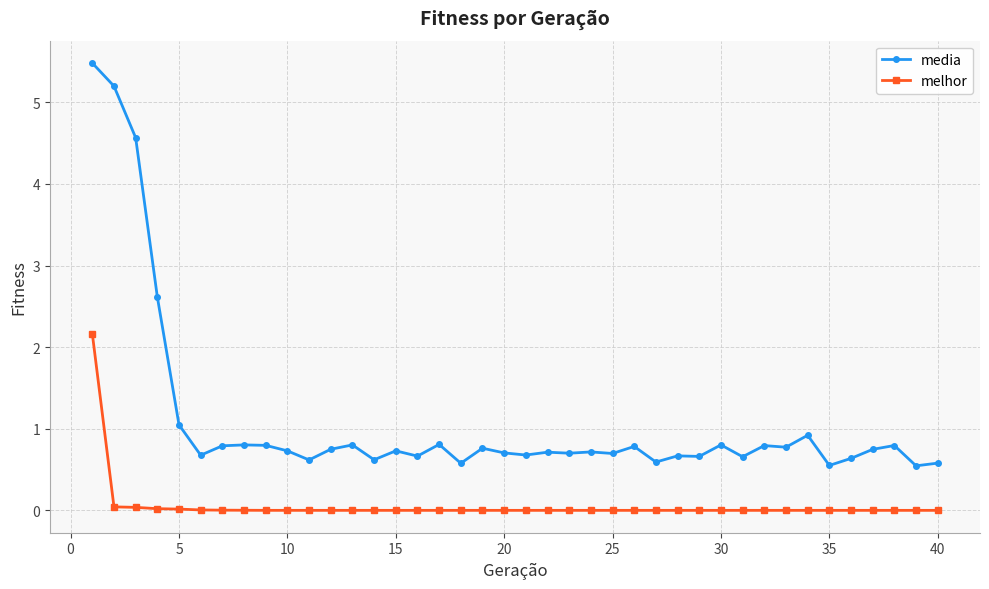

True or false: media and melhor cross at least once.

False